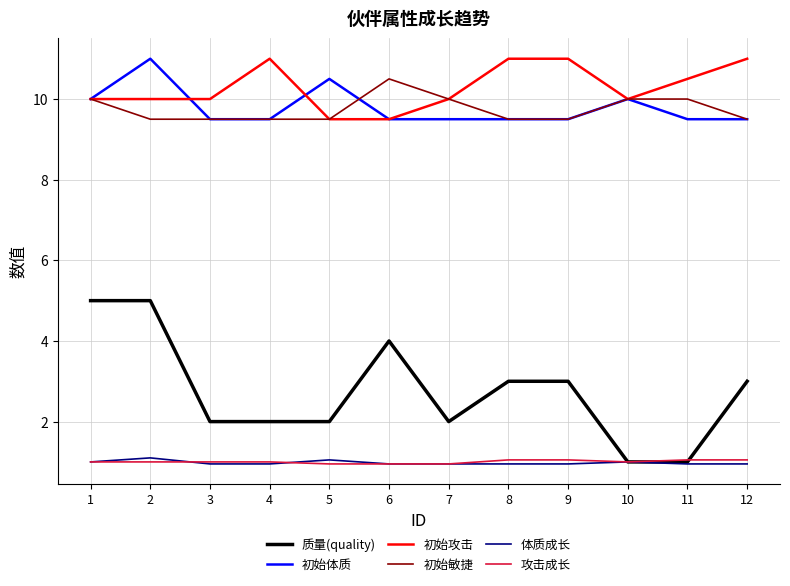

What is the maximum value for 体质成长?

1.1